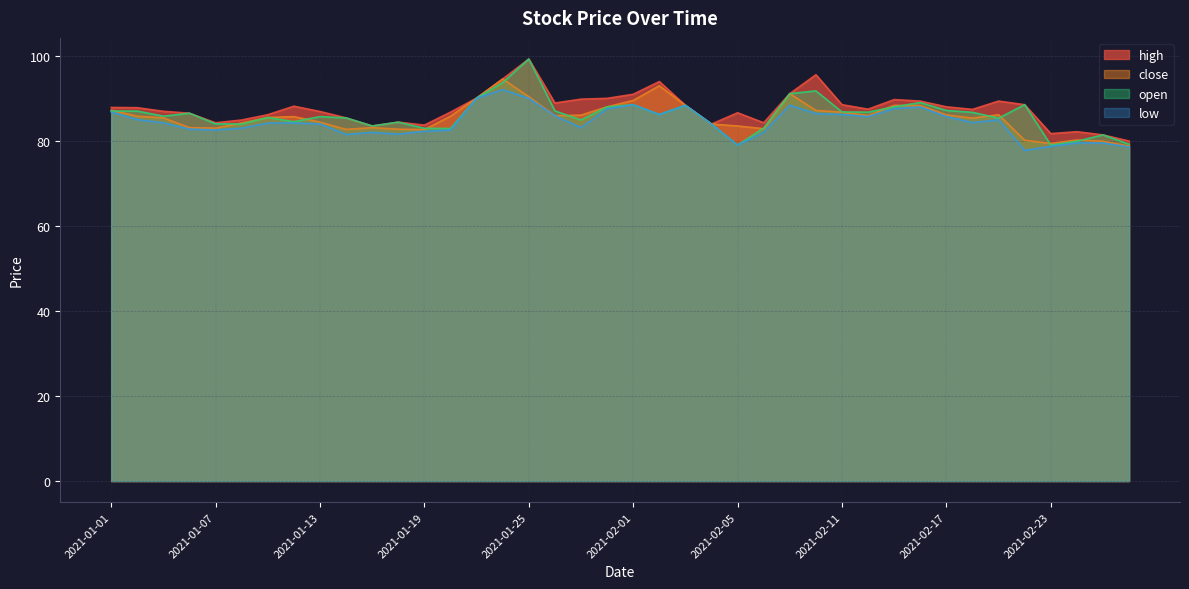

At which category is the sum across all series the highest?

2021-01-25